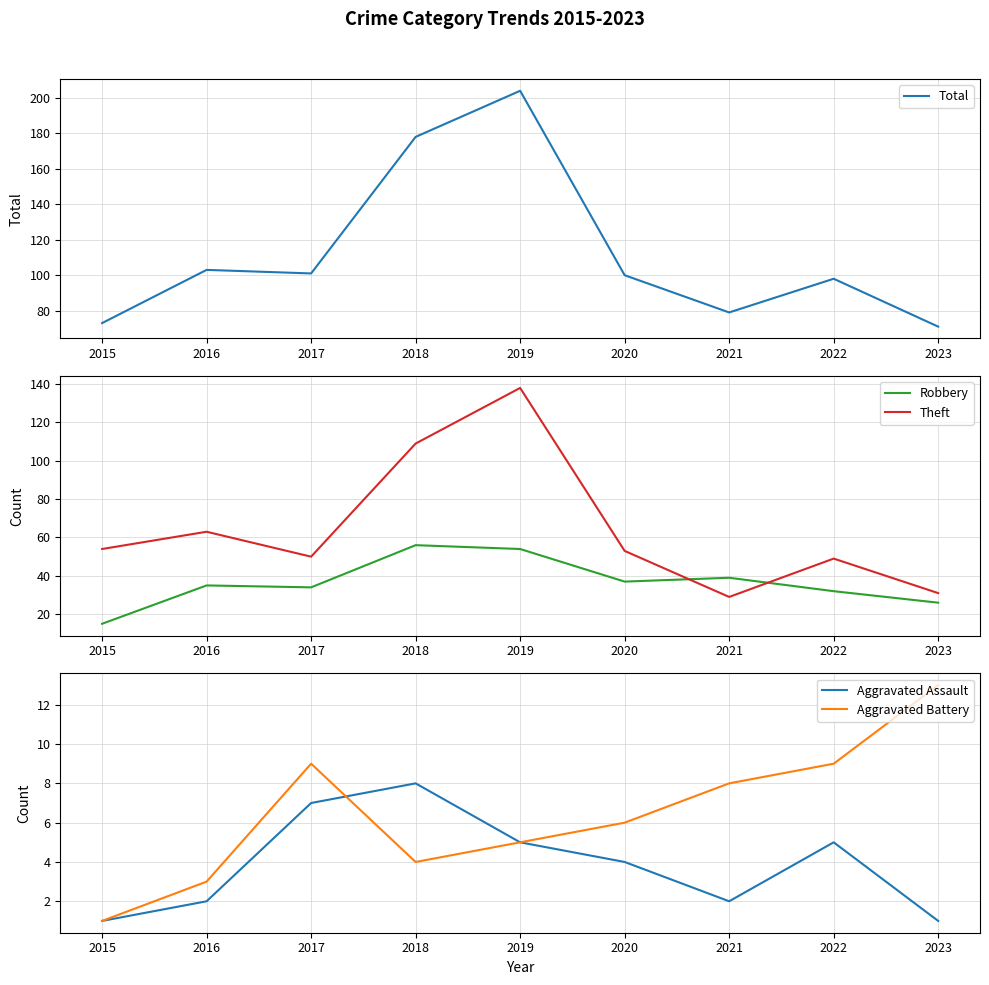

What is the total value across all series at 2021?

157